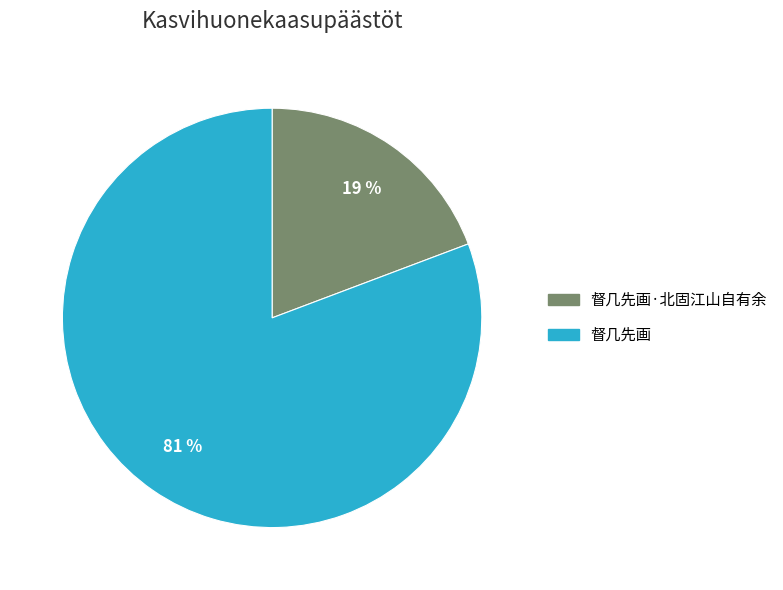

Is there a majority slice in this chart?

Yes